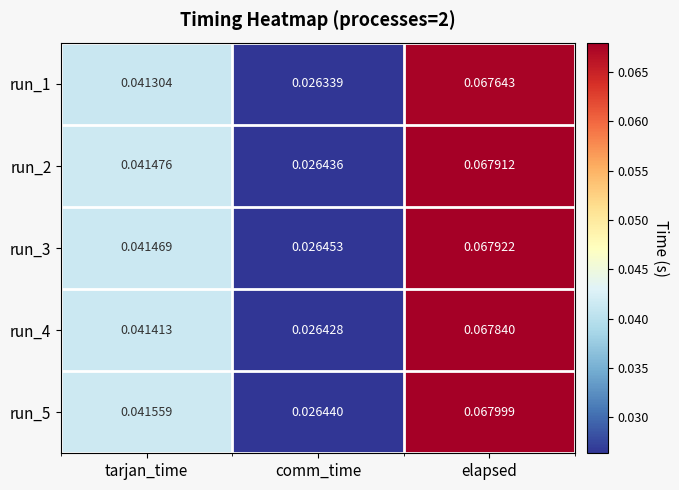

How many distinct data groups are displayed?

5